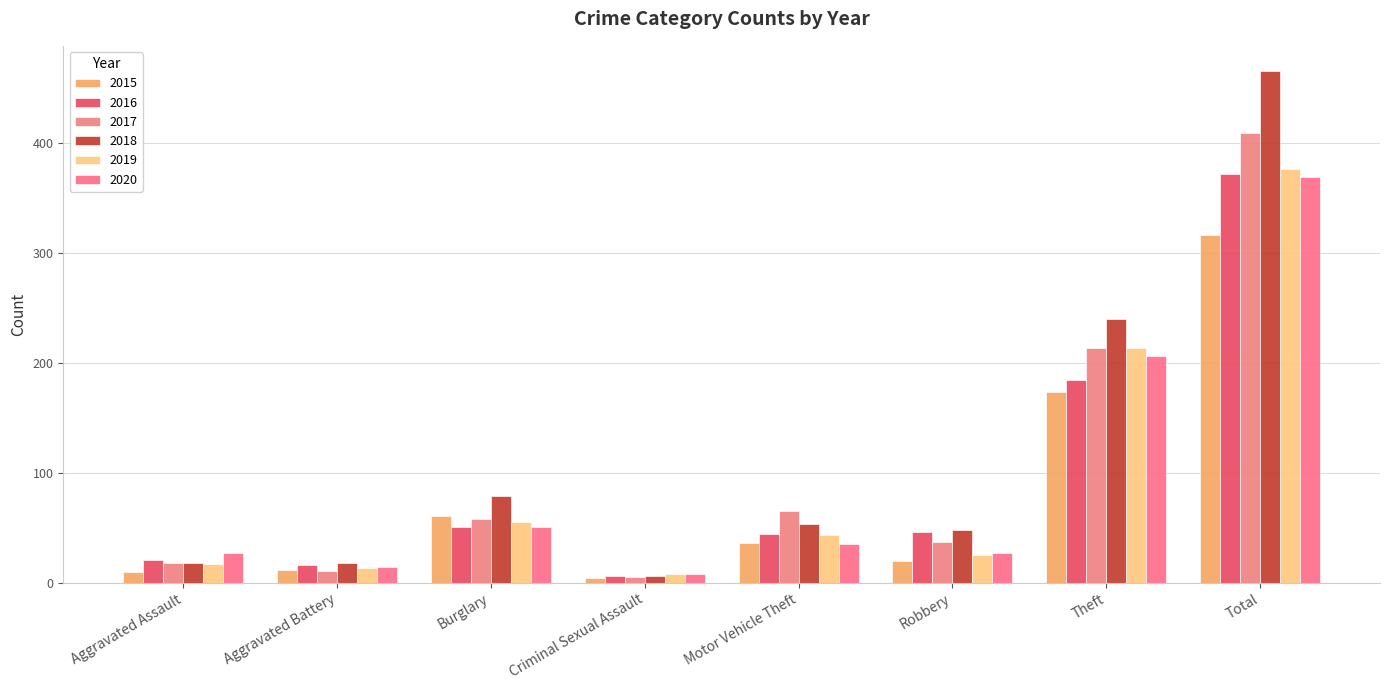

The value of 2019 at Aggravated Battery is 13. True or false?

True